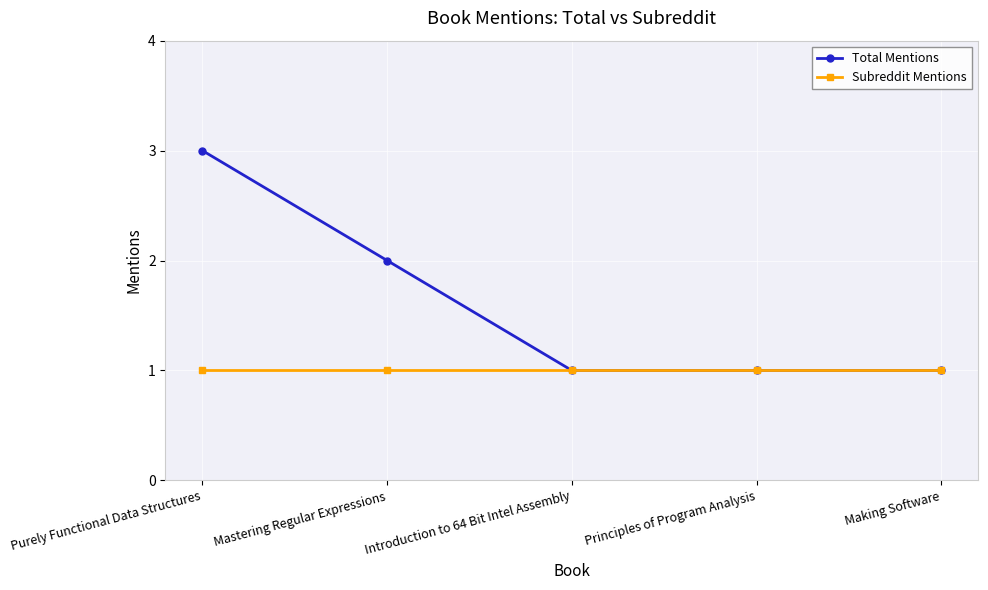

What is the difference between the highest and lowest values at Purely Functional Data Structures?

2